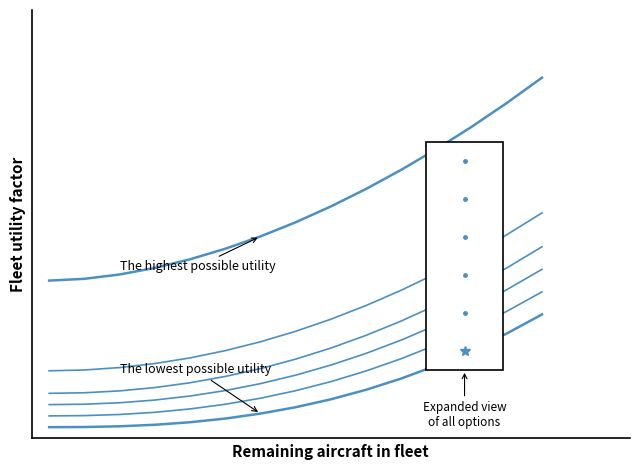

Does the chart display data point markers on the line(s)?

No